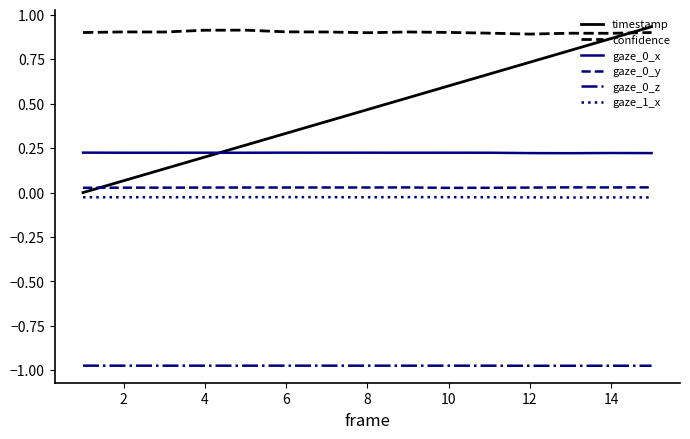

True or false: gaze_1_x and confidence intersect in this chart.

False